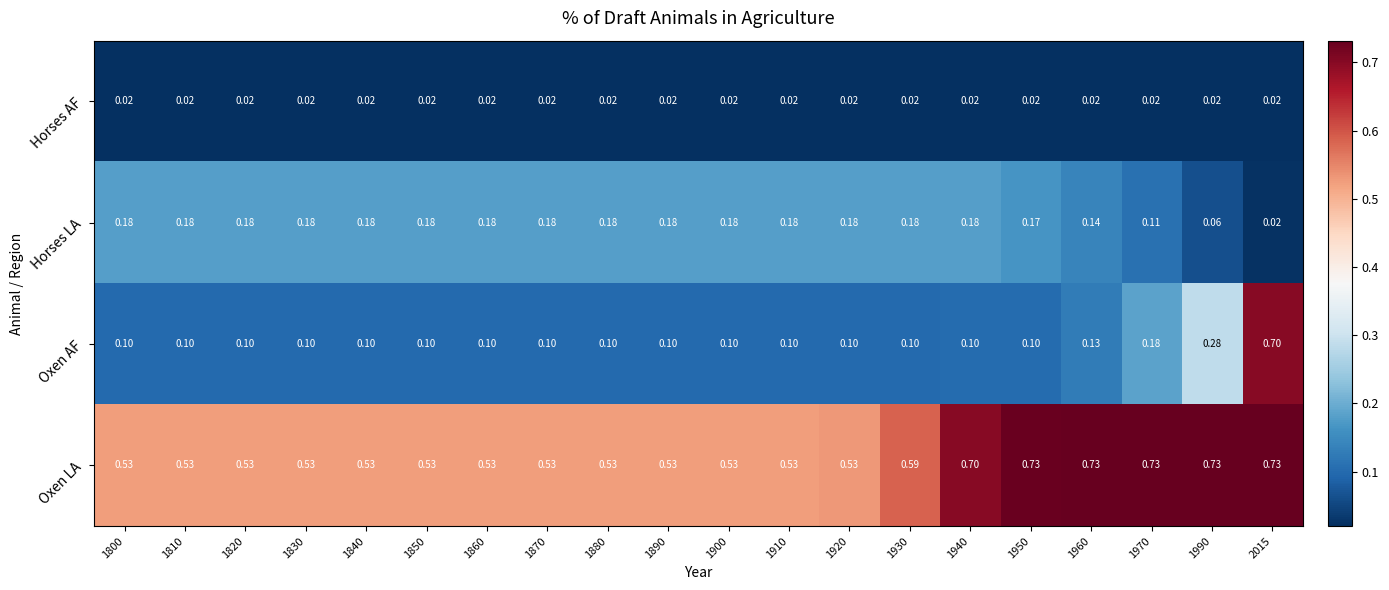

At how many categories does at least one series exceed 0?

20